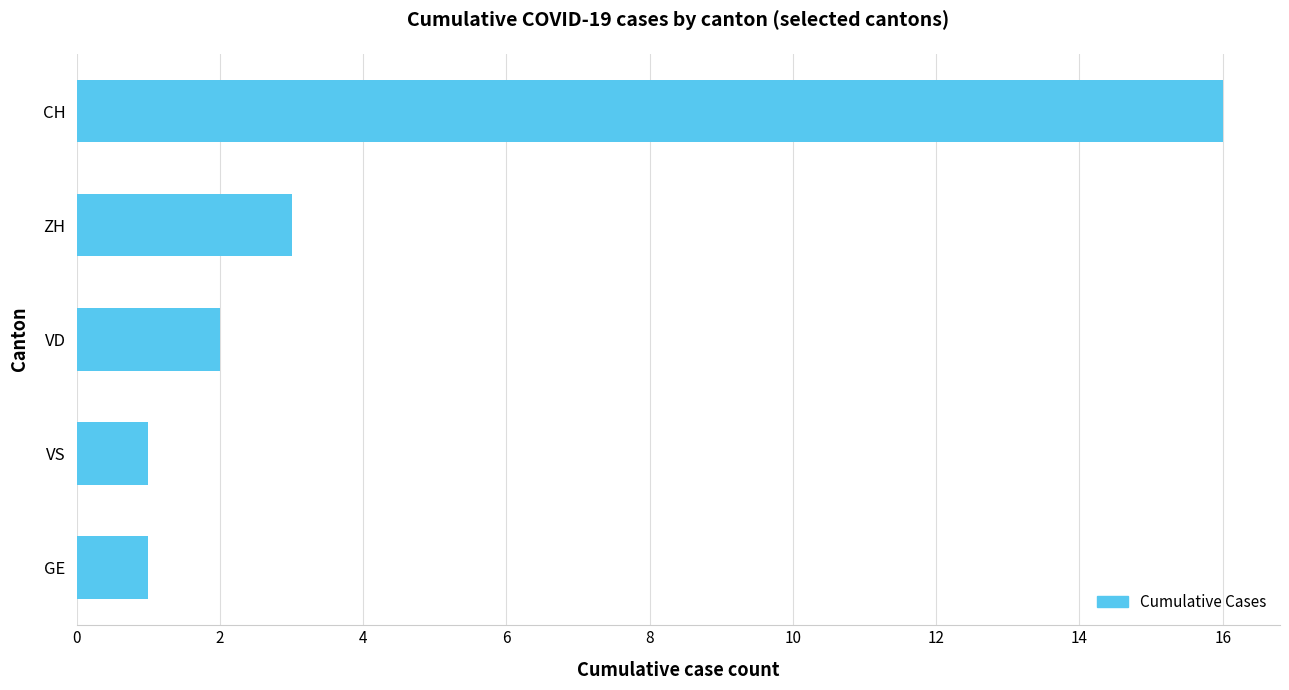

What is the change in value from VD to CH?

+14